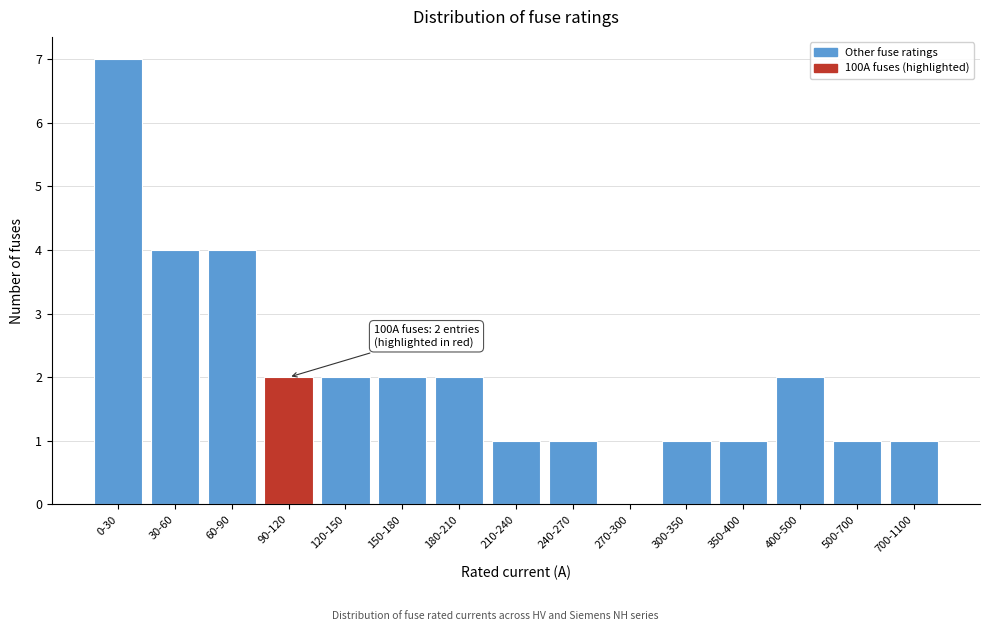

Reading left to right, what are all the values shown in this chart?

0-30=7	30-60=4	60-90=4	90-120=2	120-150=2	150-180=2	180-210=2	210-240=1	240-270=1	270-300=0	300-350=1	350-400=1	400-500=2	500-700=1	700-1100=1